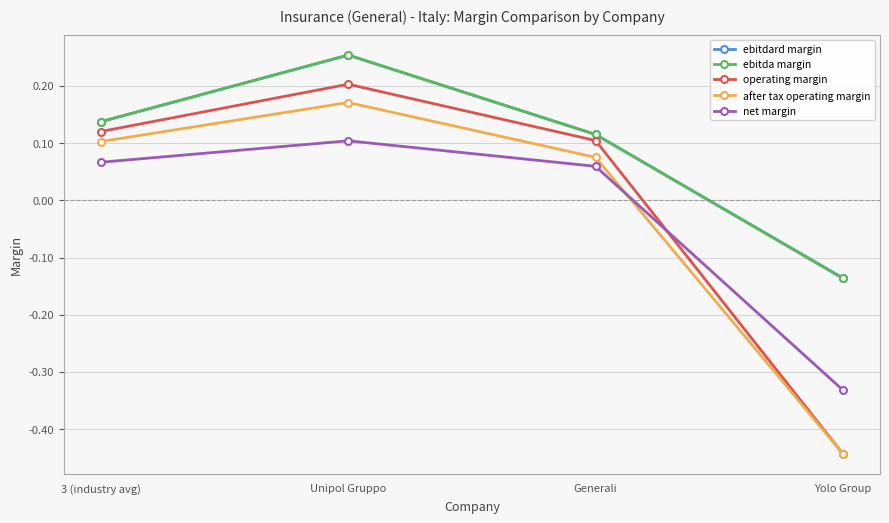

List the labels in order of after tax operating margin value, largest first.

Unipol Gruppo, 3 (industry avg), Generali, Yolo Group